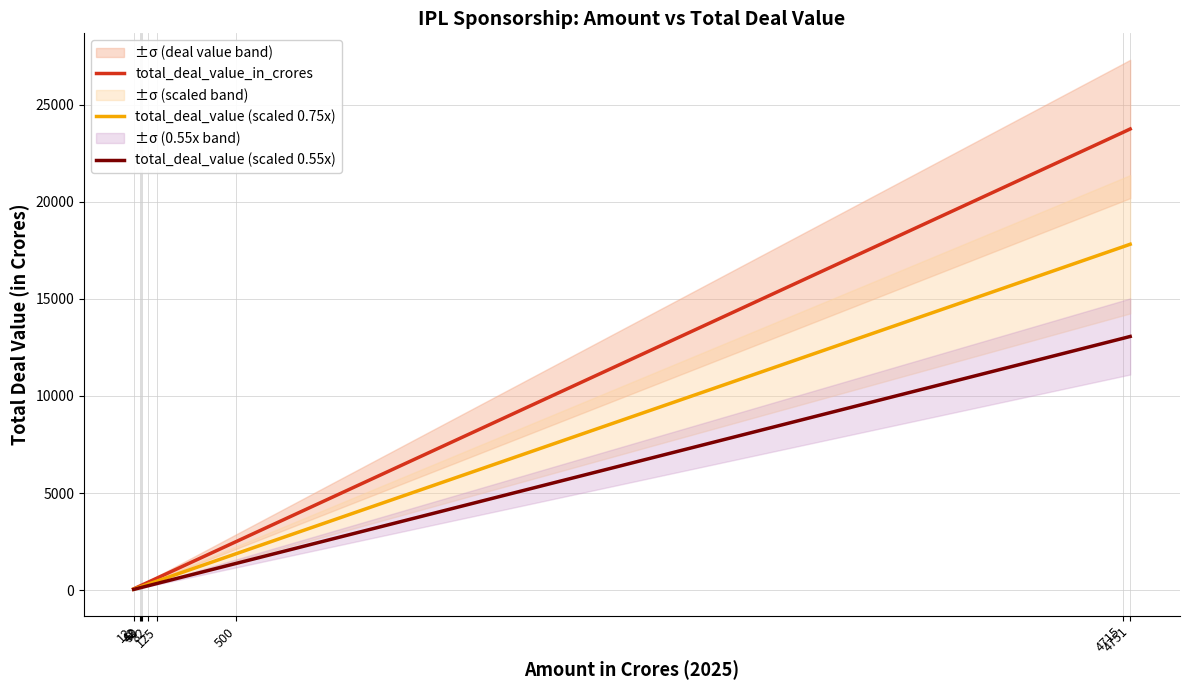

Which series changed the most between 42 and 125?

total_deal_value_in_crores